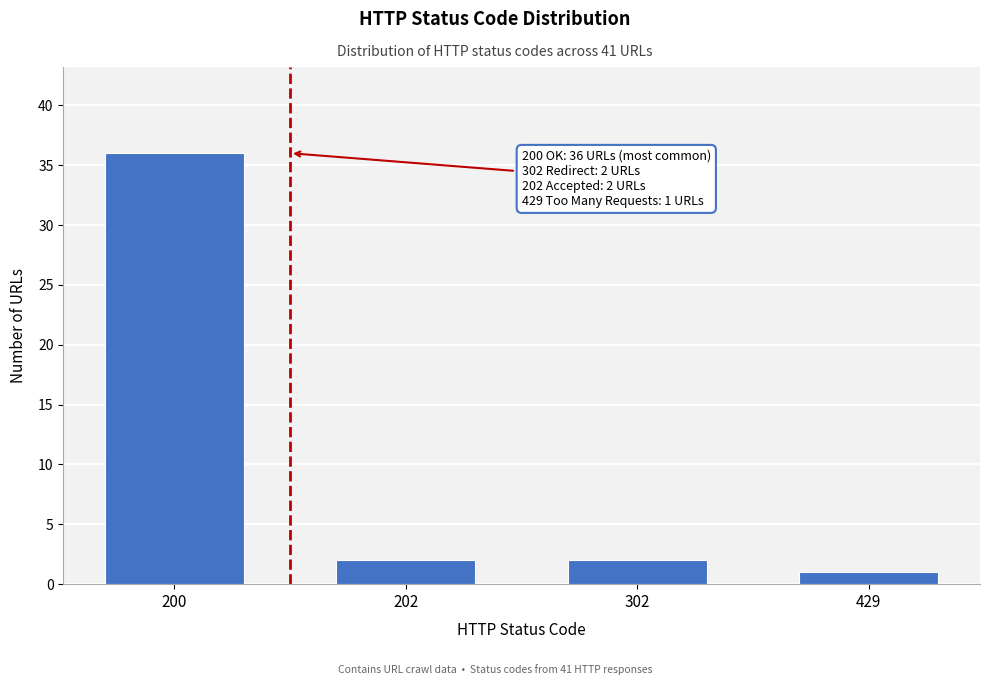

Reading left to right, extract all data points from this chart.

36	2	2	1